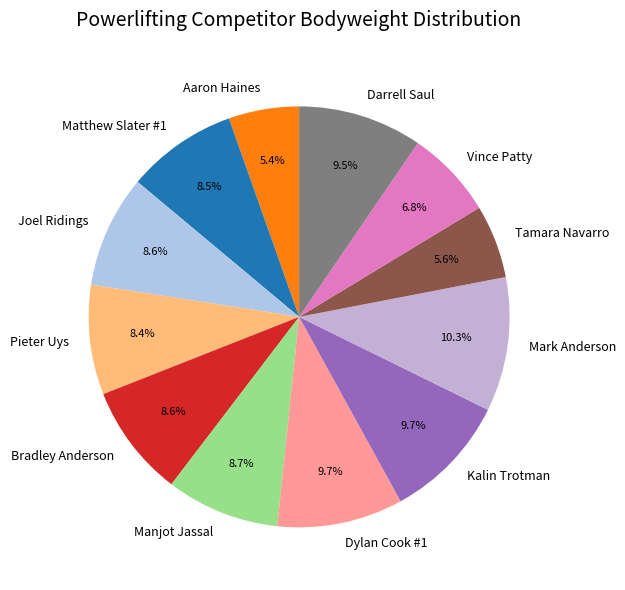

Is it true that Mark Anderson is 1% of the pie?

False